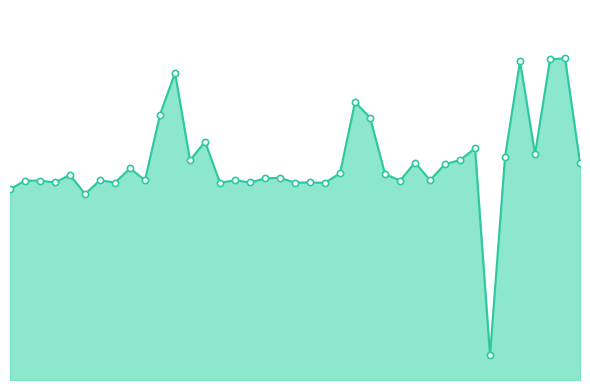

Is this an area chart (filled region under the line)?

Yes